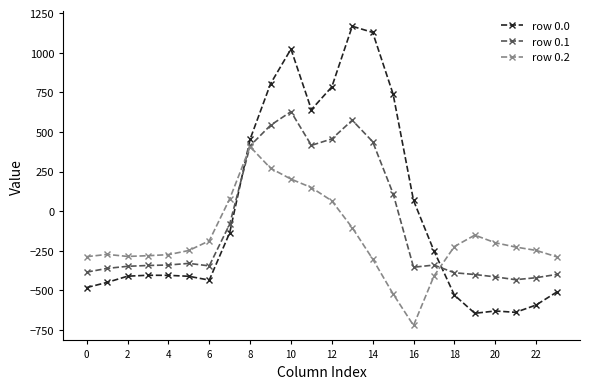

Which series ends up on top after the final intersection of row 0.0 and row 0.2?

row 0.2